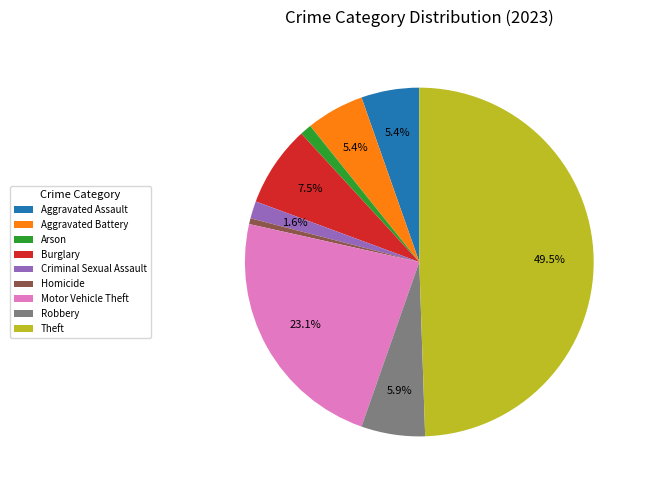

What percentage is the Criminal Sexual Assault slice, to the nearest percent?

2%